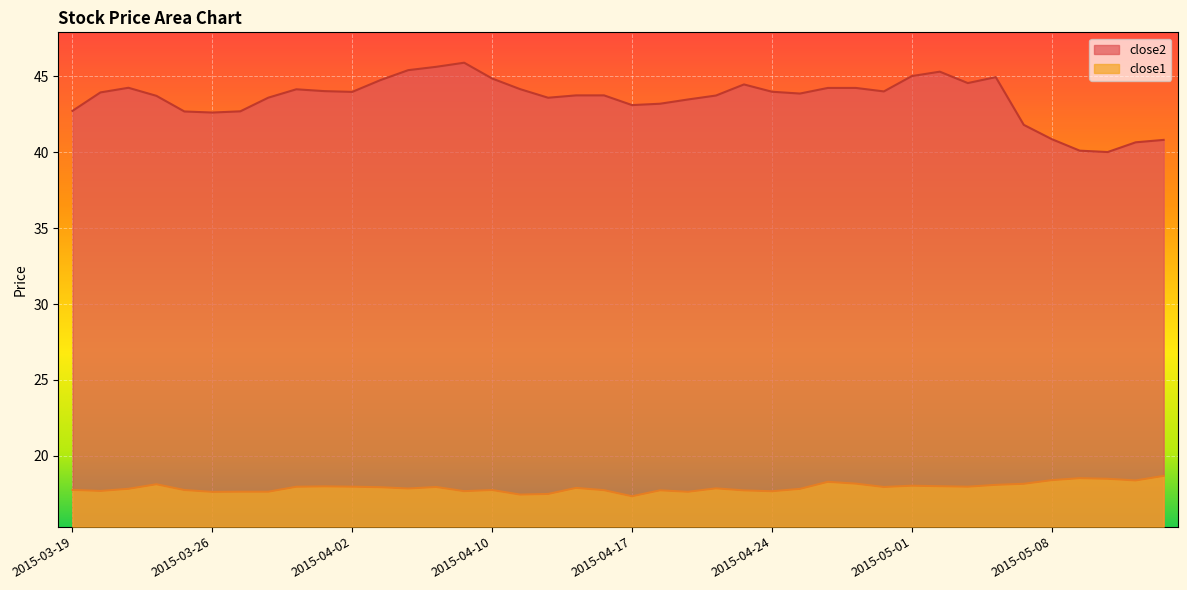

True or false: close2 has a value of 16.7 at 2015-04-13.

False